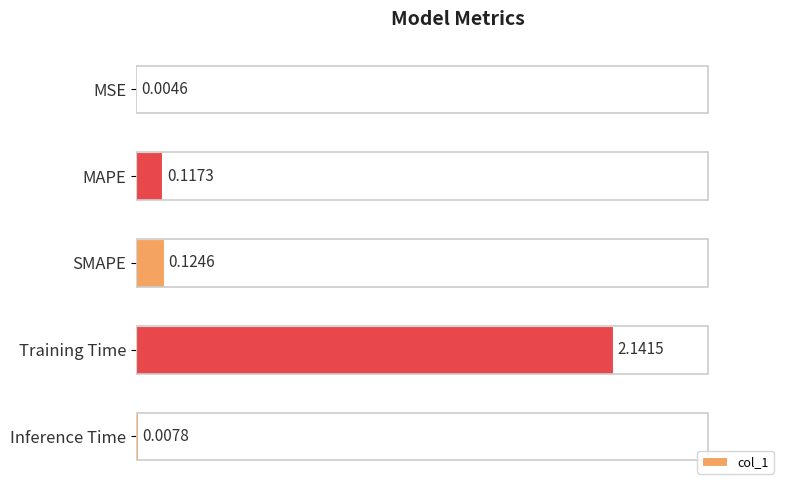

Between Training Time and MSE, which is larger?

Training Time